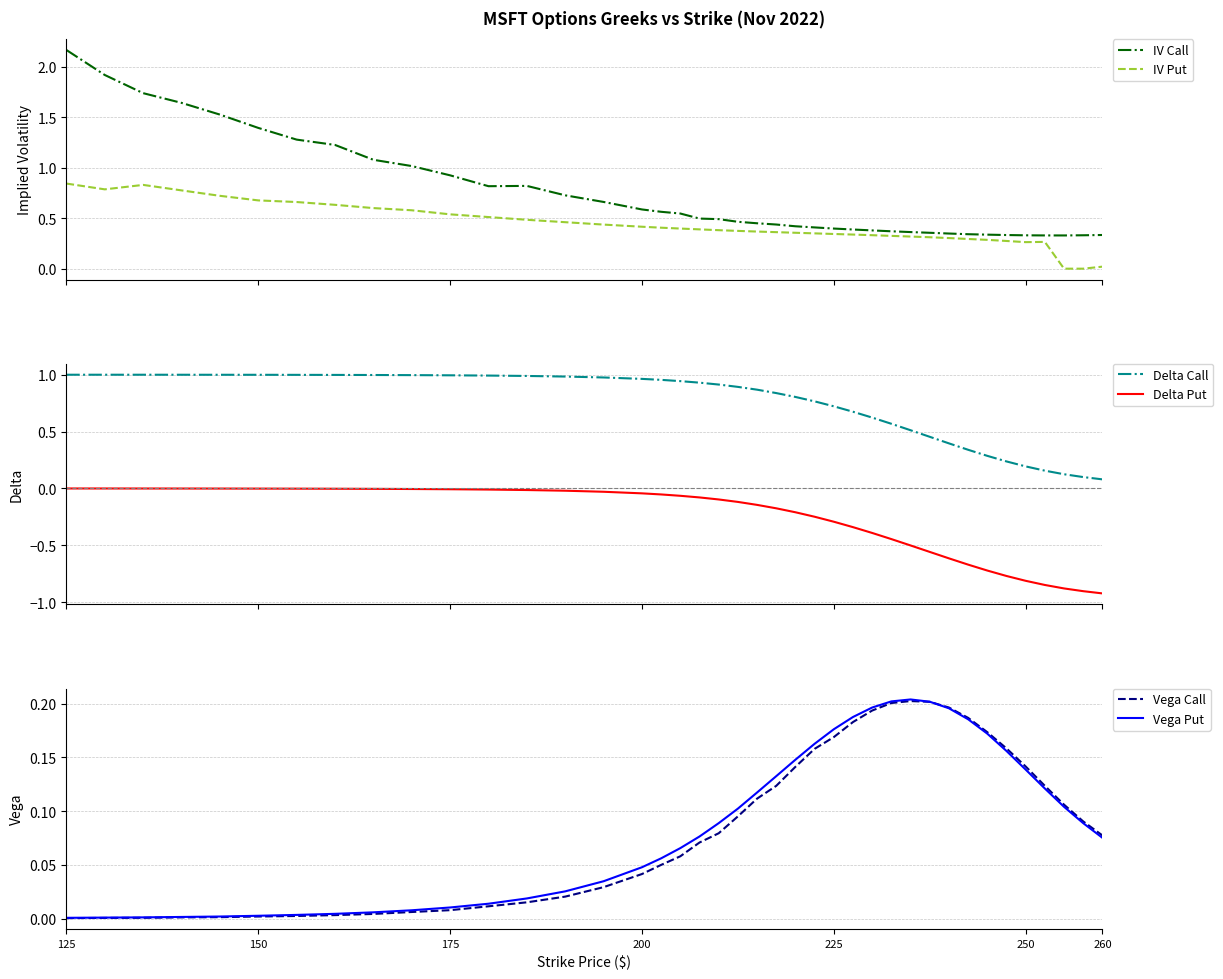

True or false: Delta Call and Delta Put intersect in this chart.

False